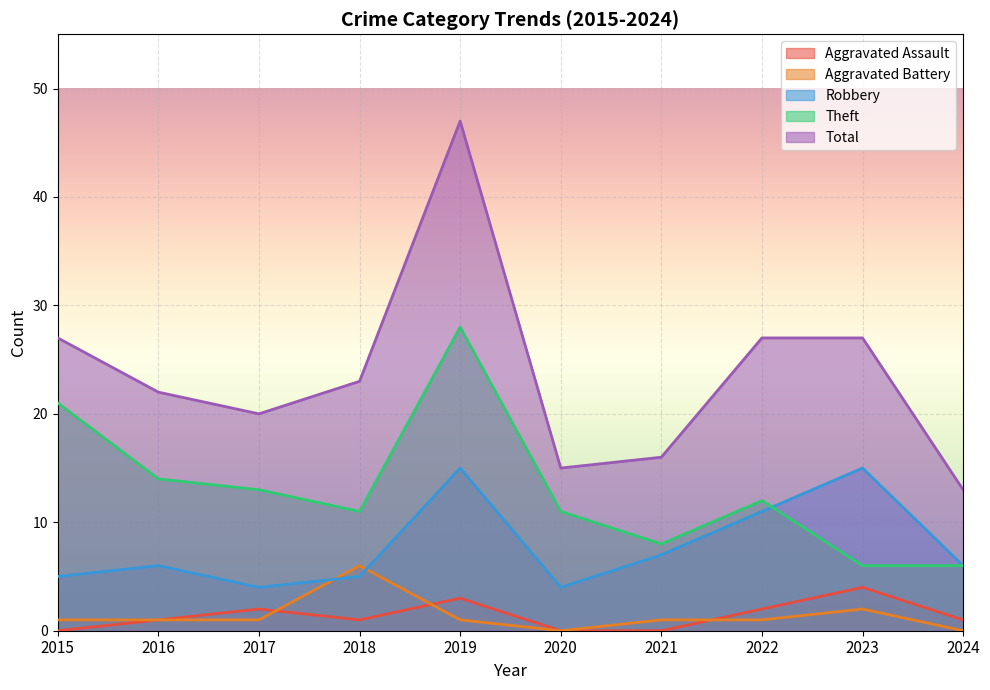

Reading left to right, what are all the values shown in this chart?

Aggravated Assault: 0	1	2	1	3	0	0	2	4	1
Aggravated Battery: 1	1	1	6	1	0	1	1	2	0
Robbery: 5	6	4	5	15	4	7	11	15	6
Theft: 21	14	13	11	28	11	8	12	6	6
Total: 27	22	20	23	47	15	16	27	27	13